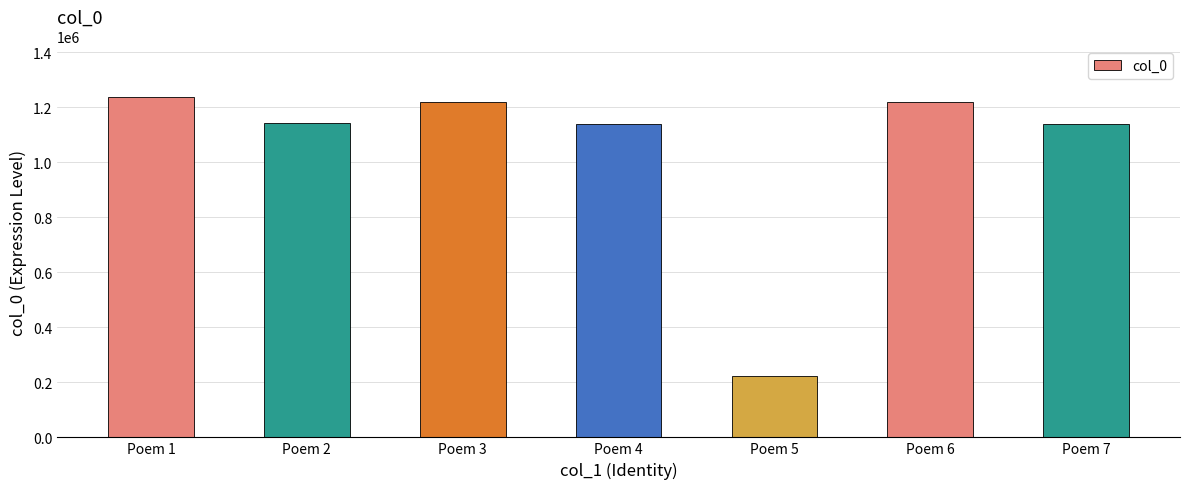

Are the bars horizontal?

No